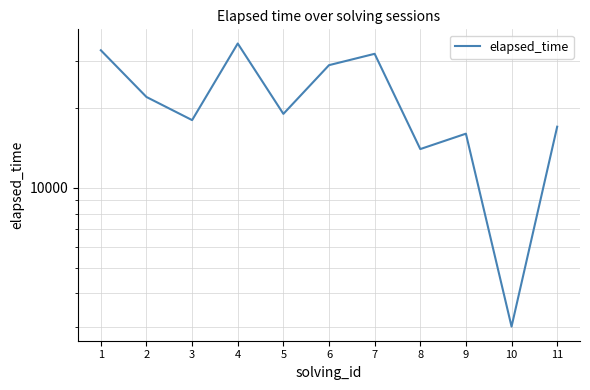

What is the smallest value displayed?

3000